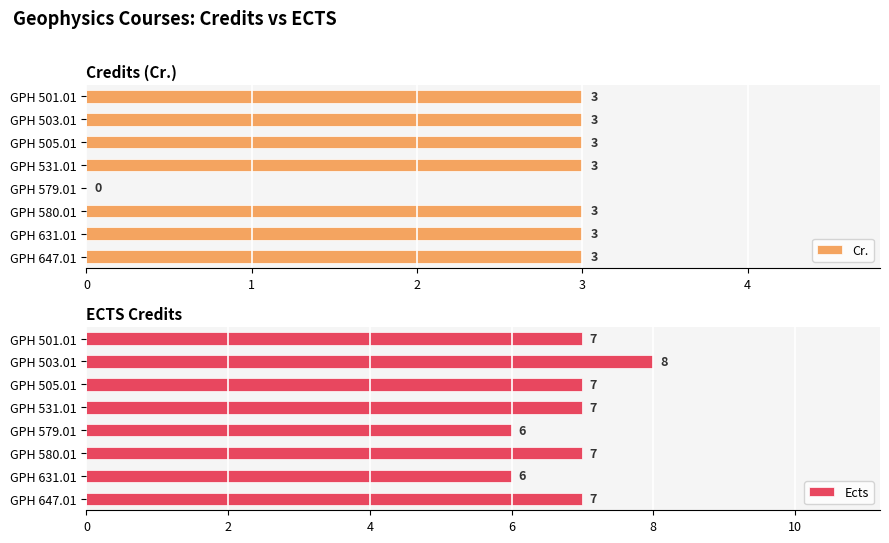

True or false: Cr. has a value of 1 at GPH 580.01.

False